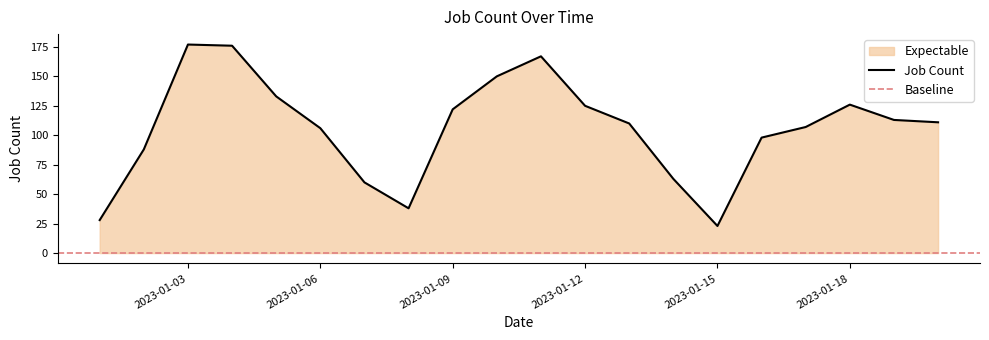

At which category does the chart reach its minimum across all series?

2023-01-15